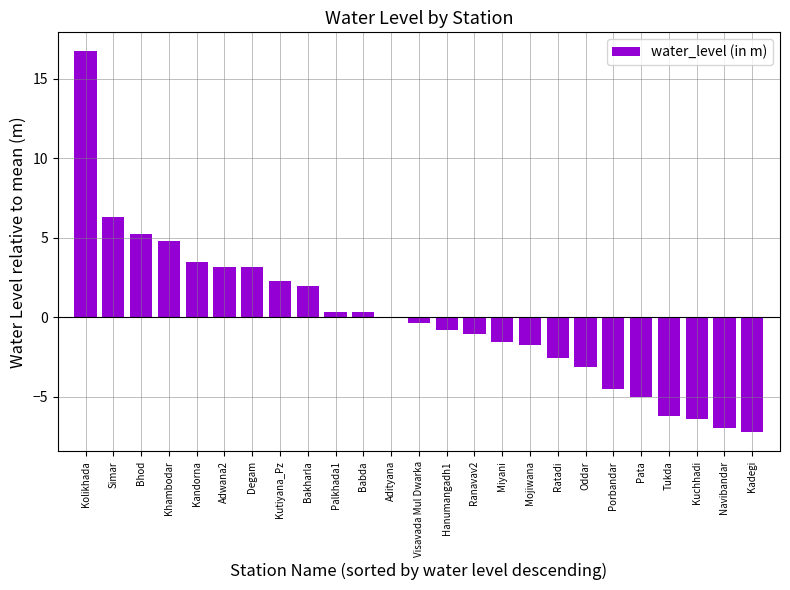

The chart shows a value of -1.5 at Ratadi. True or false?

False